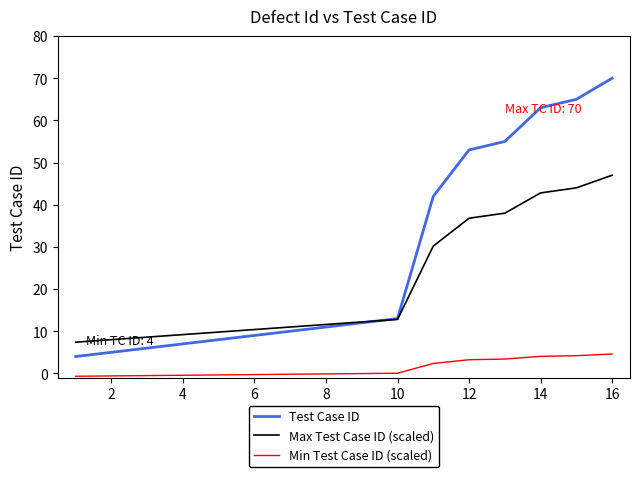

Which series has the largest range (max minus min)?

Test Case ID